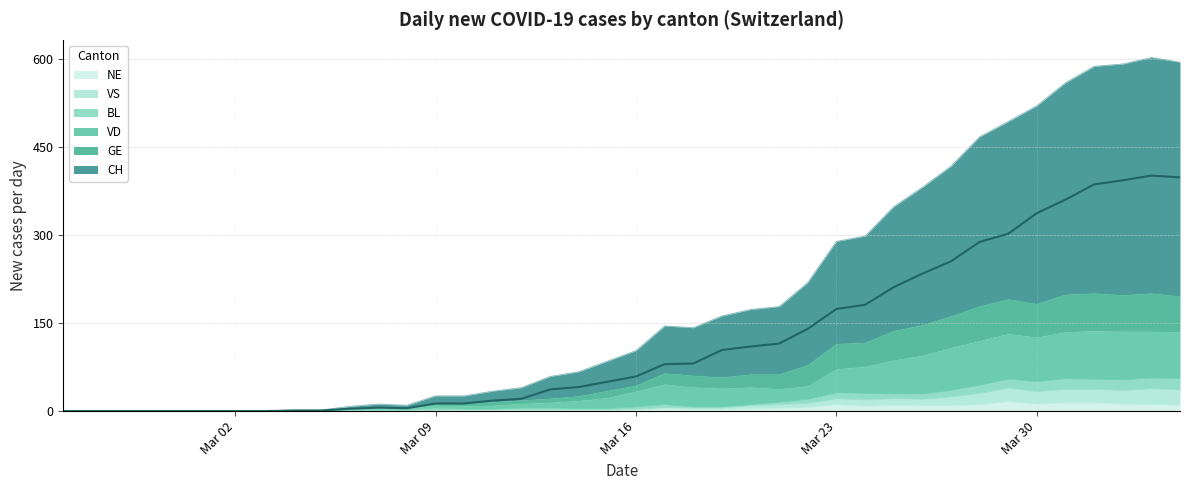

What is the maximum value for NE?

16